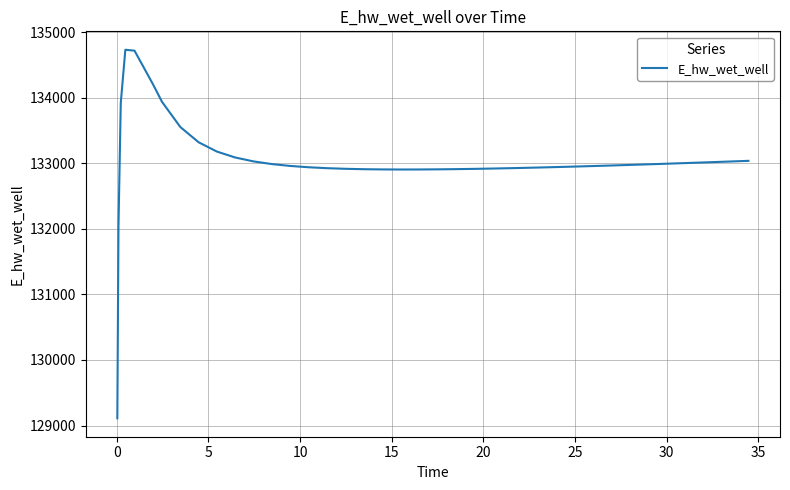

What is the difference between the maximum and minimum values?

5624.8